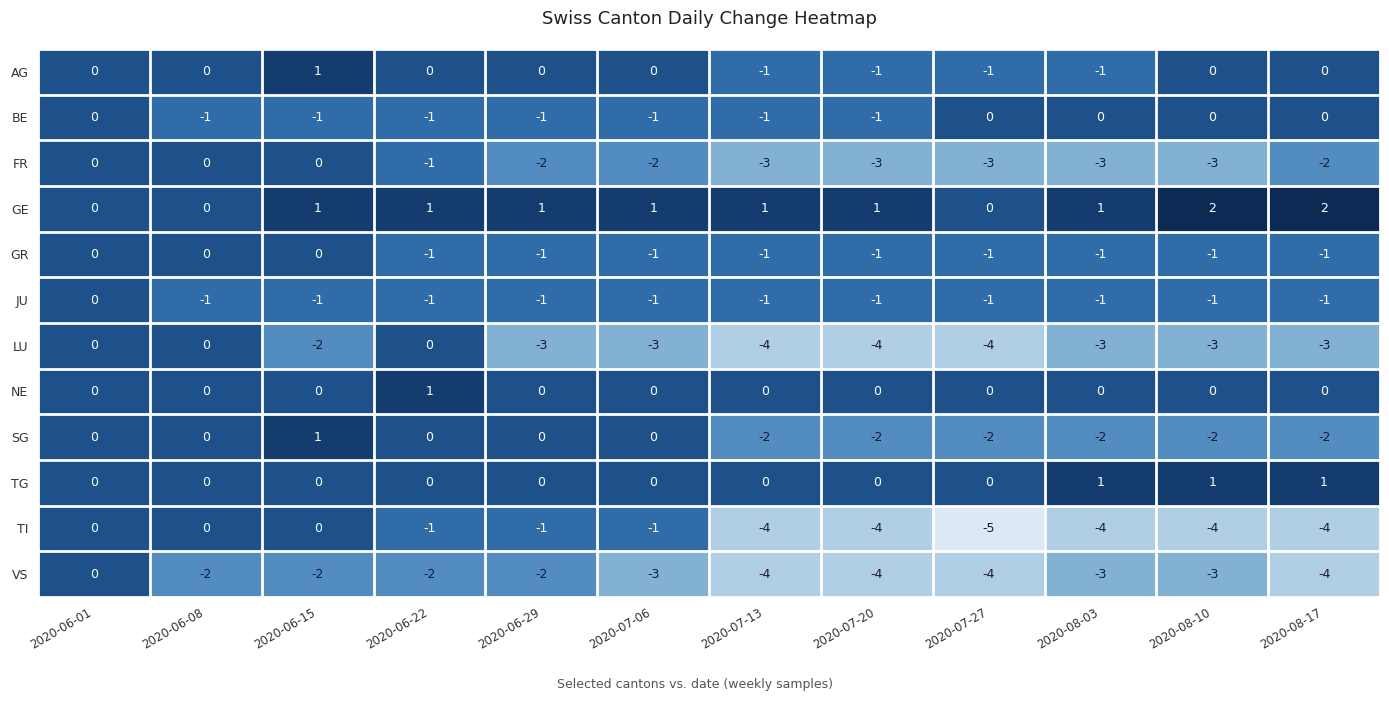

The value of LU at 2020-07-06 is -3. True or false?

True